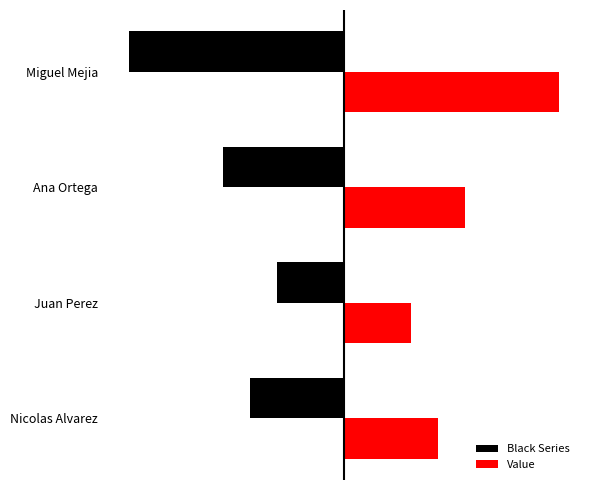

Count the Black Series values in the range -45 to -25.

3